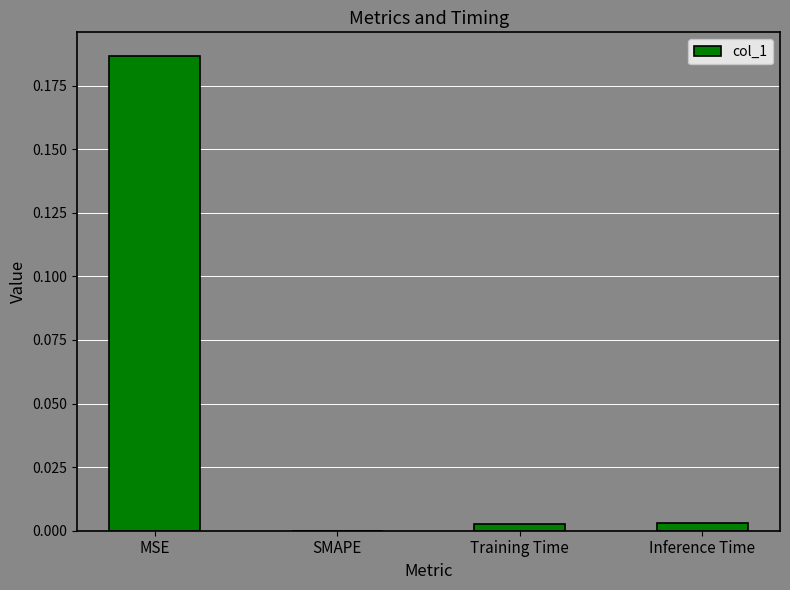

Which has a higher value, MSE or Inference Time?

MSE